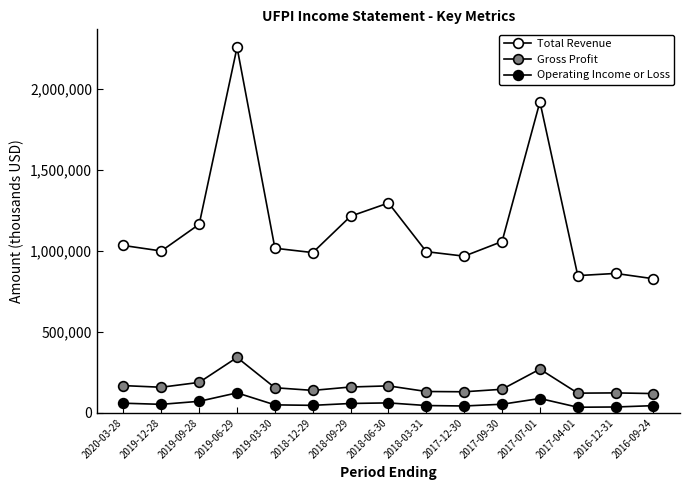

How many values in the Gross Profit series are below 154200?

7